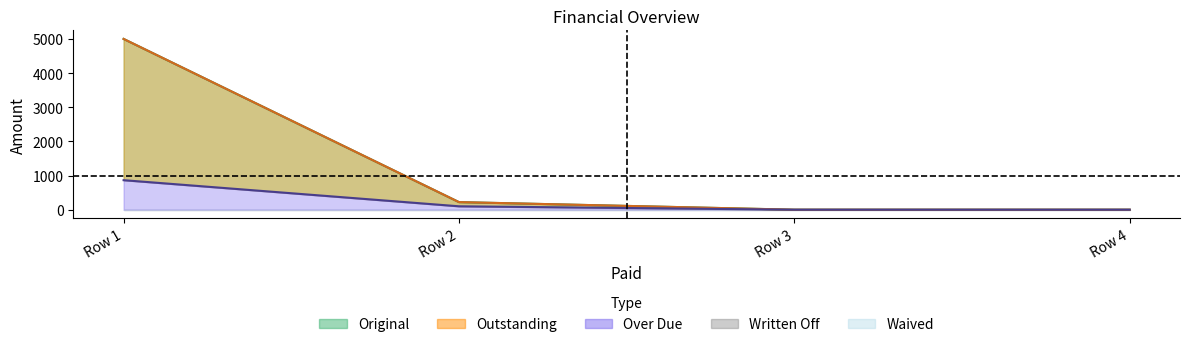

What is the sum of all Over Due values?

964.5